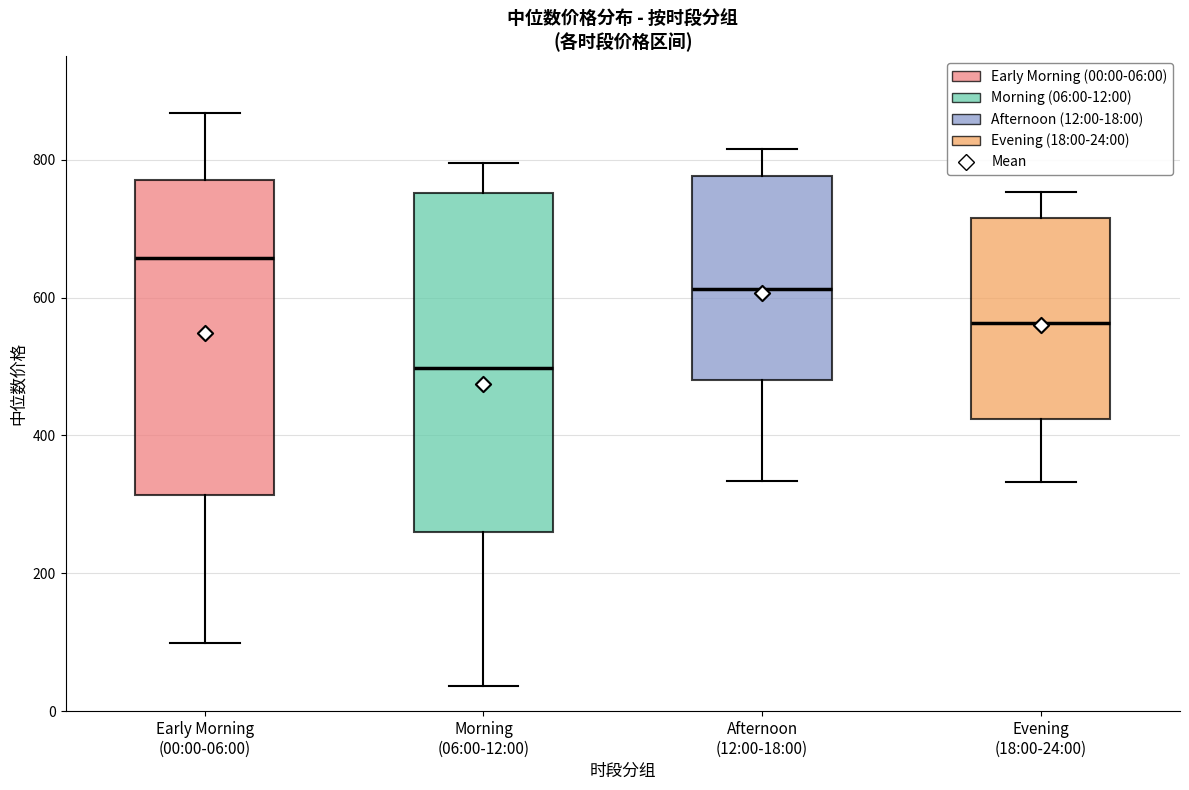

Reading left to right, transcribe this box plot: for each box, give where its median line is, the range the box spans, and where its two whiskers end, as read against the y-axis. The values are not printed on the chart, so give them approximately, as read against the axis.

Early Morning (00:00-06:00): median 660, box 320 to 780, whiskers 100 to 860
Morning (06:00-12:00): median 500, box 260 to 760, whiskers 40 to 800
Afternoon (12:00-18:00): median 620, box 480 to 780, whiskers 340 to 820
Evening (18:00-24:00): median 560, box 420 to 720, whiskers 340 to 760